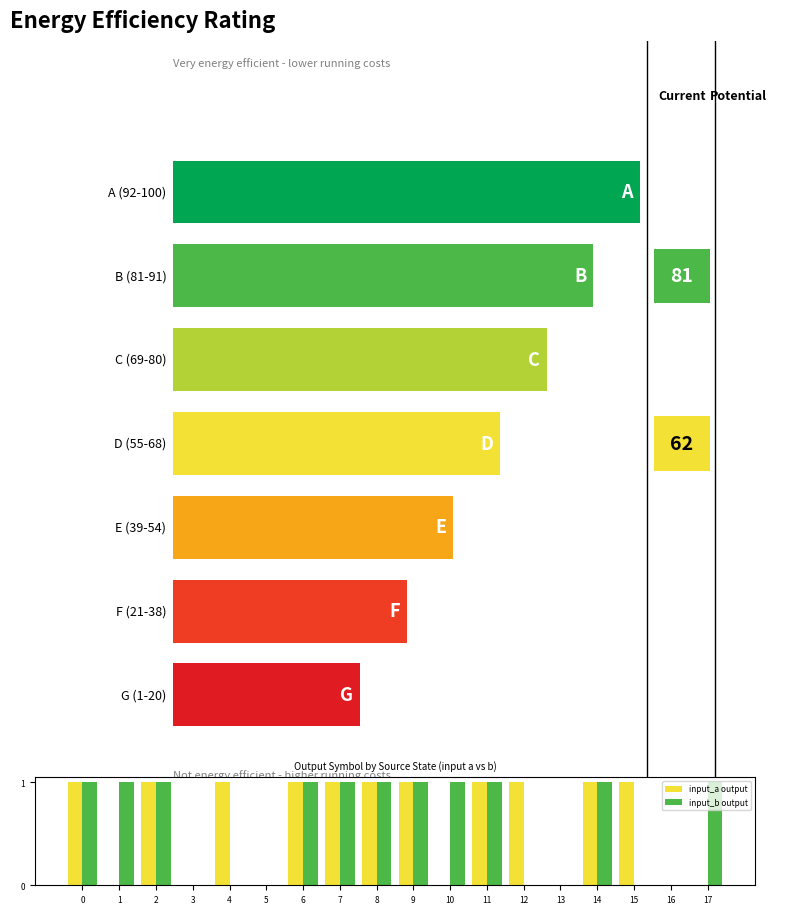

What are all the series names shown in the legend?

input_a output, input_b output